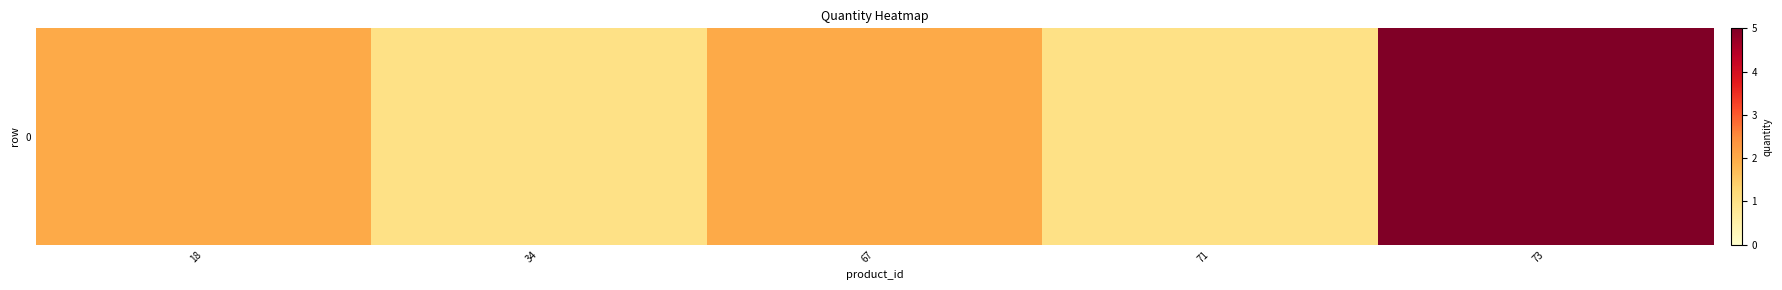

Reading left to right, extract all data points from this chart.

18=2	34=1	67=2	71=1	73=5